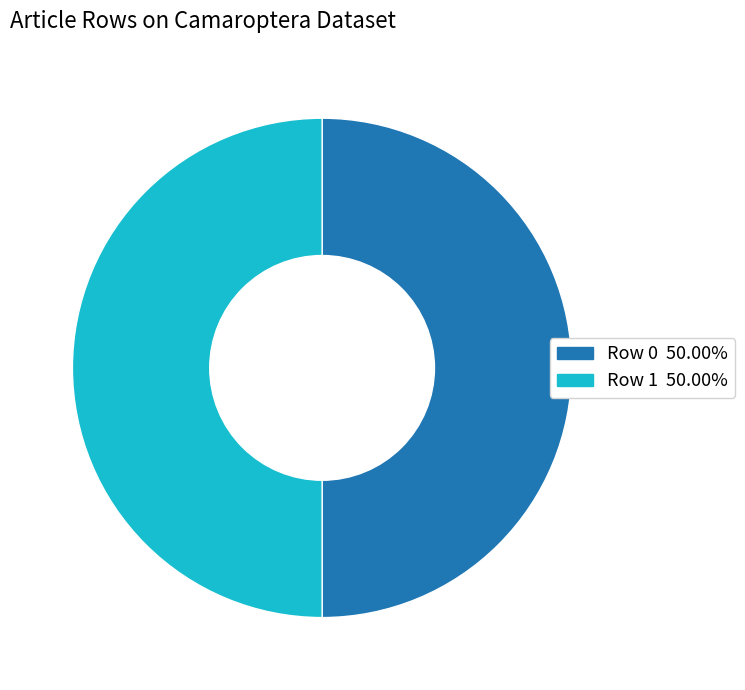

Approximately how many times larger is the value at Row 1 compared to Row 0?

1.0